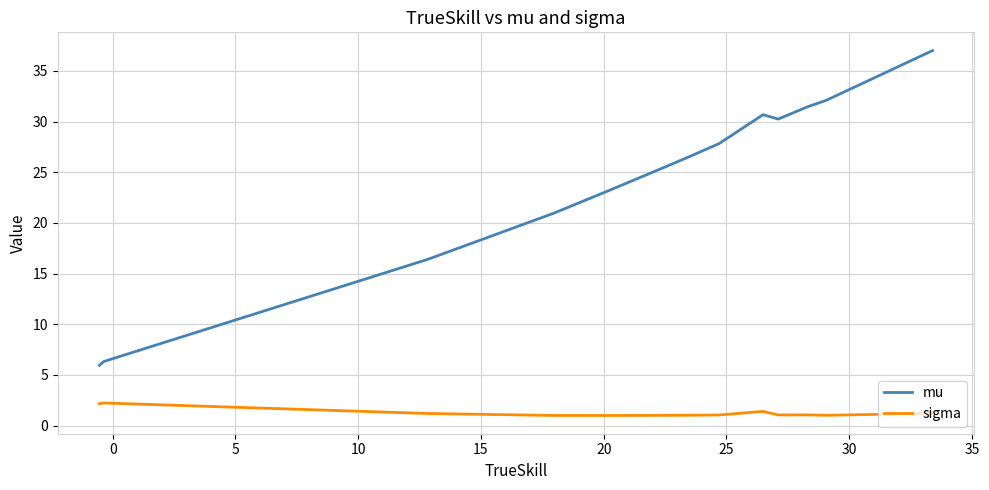

What is the difference between the maximum and minimum values in the sigma series?

1.2